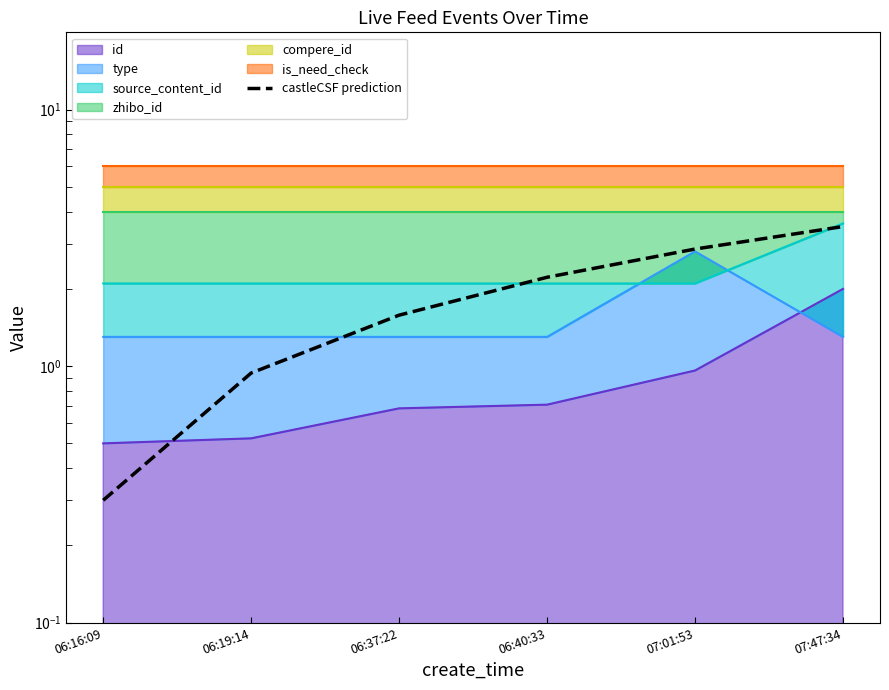

How many data points are above 2?

3